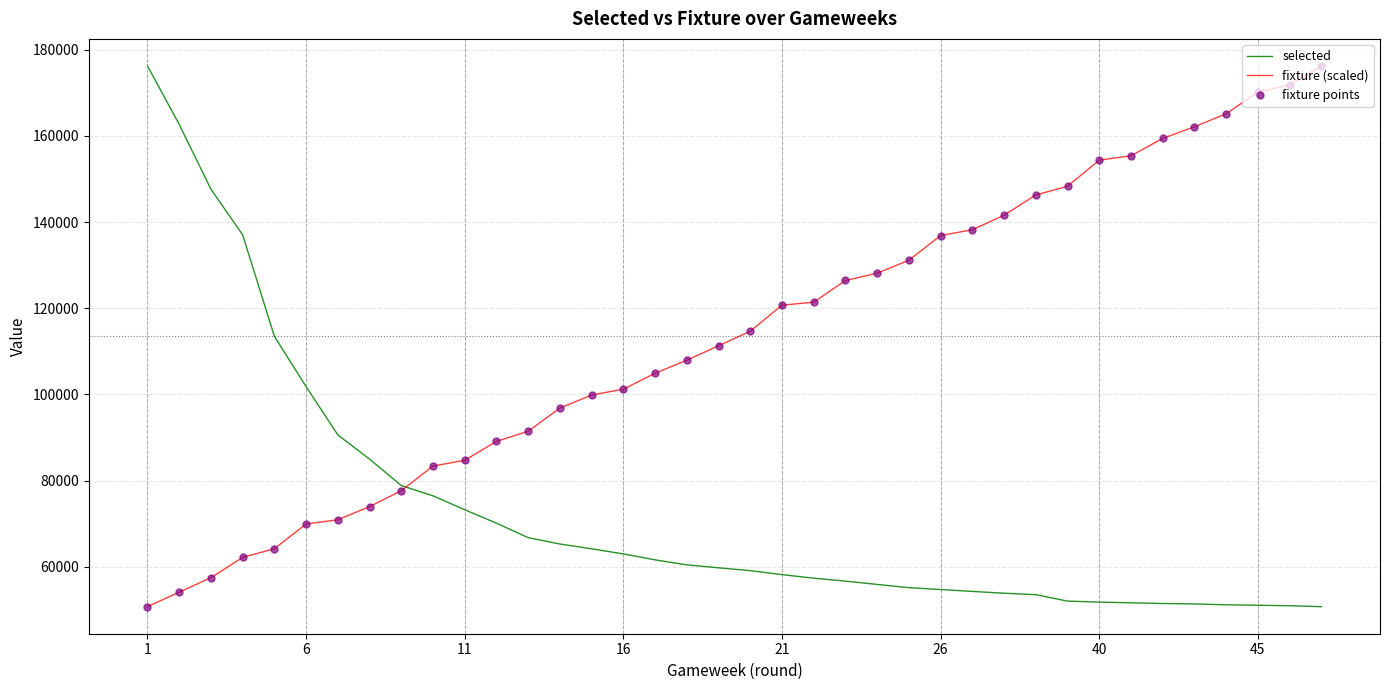

List the series in order of their overall mean, highest first.

fixture (scaled), selected